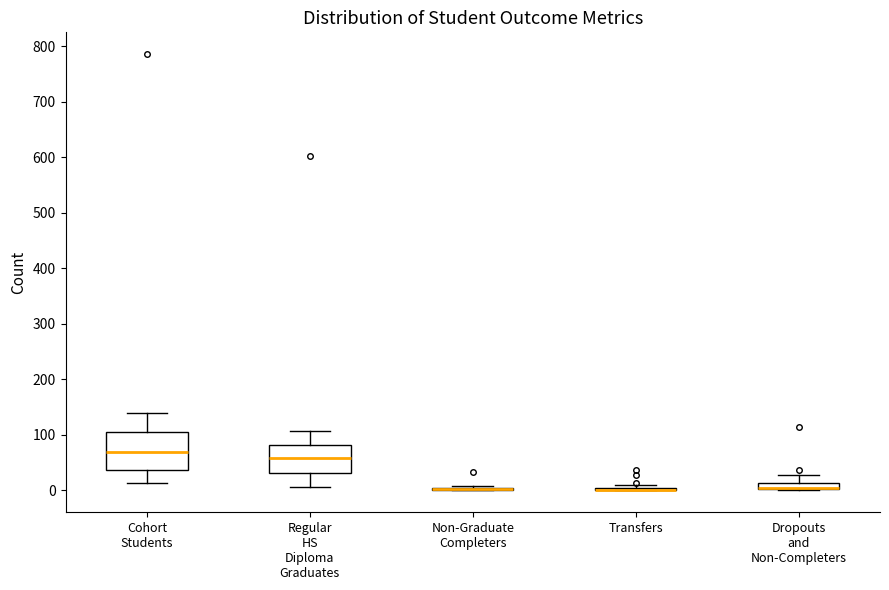

Which box is the tallest, from its lower edge to its upper edge?

Cohort Students